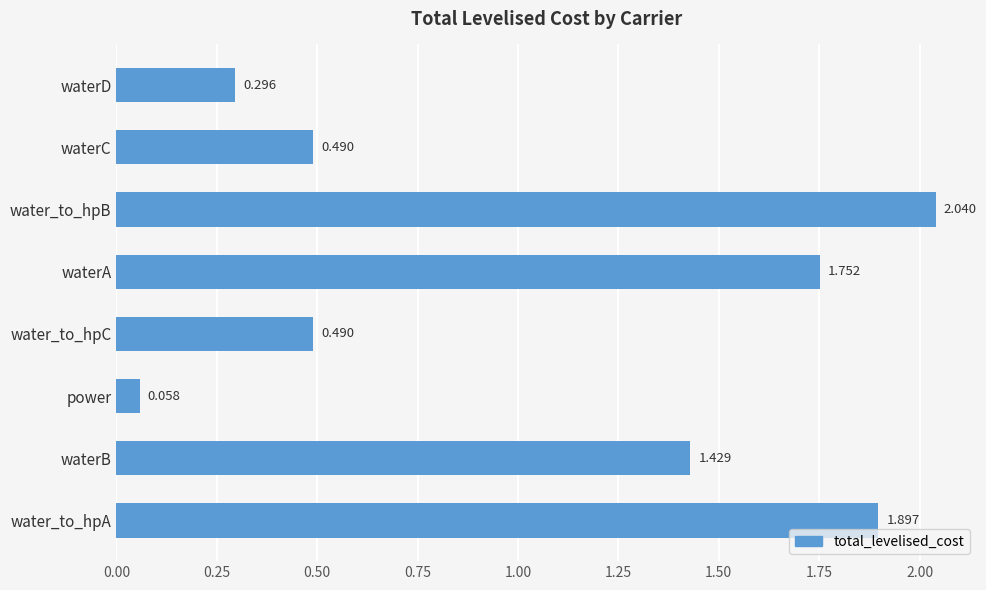

Count the number of data series in this chart.

1